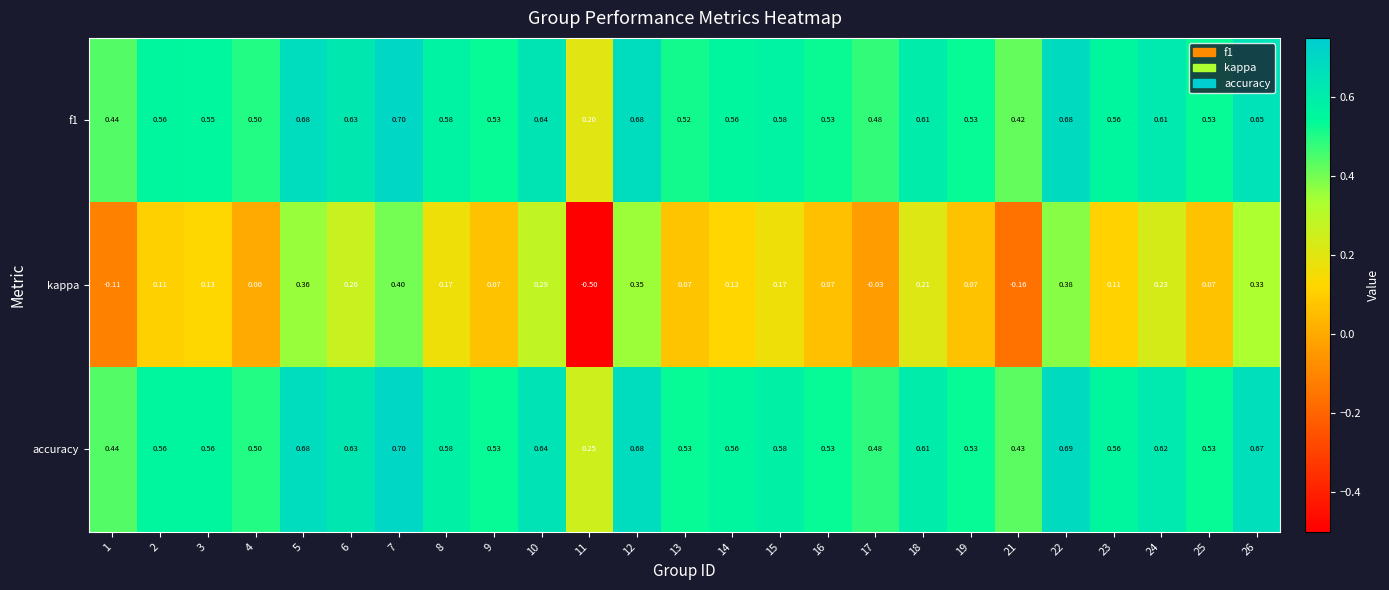

Which series has the widest spread of values?

kappa